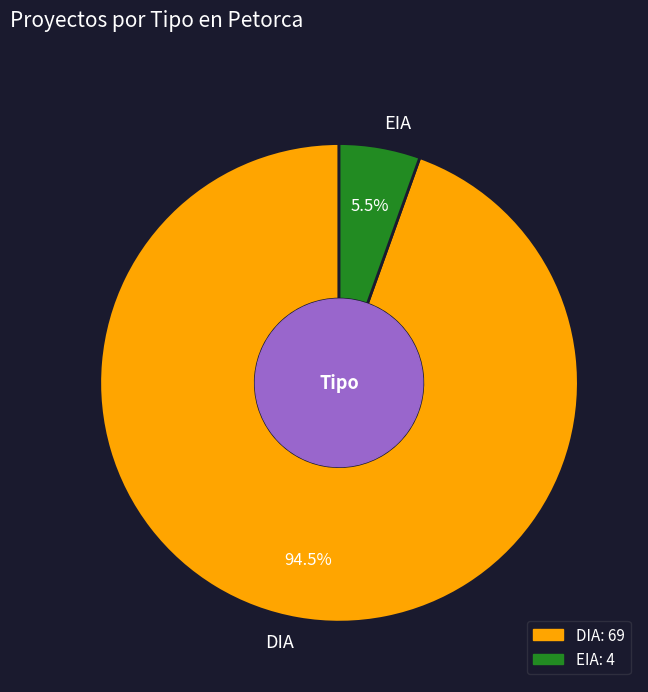

What is the ratio of the value at DIA to the value at EIA?

17.2